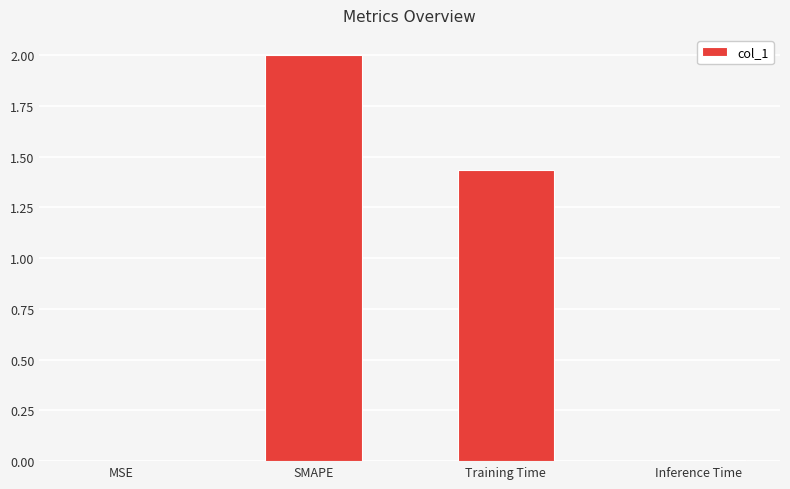

Between SMAPE and Training Time, which is larger?

SMAPE